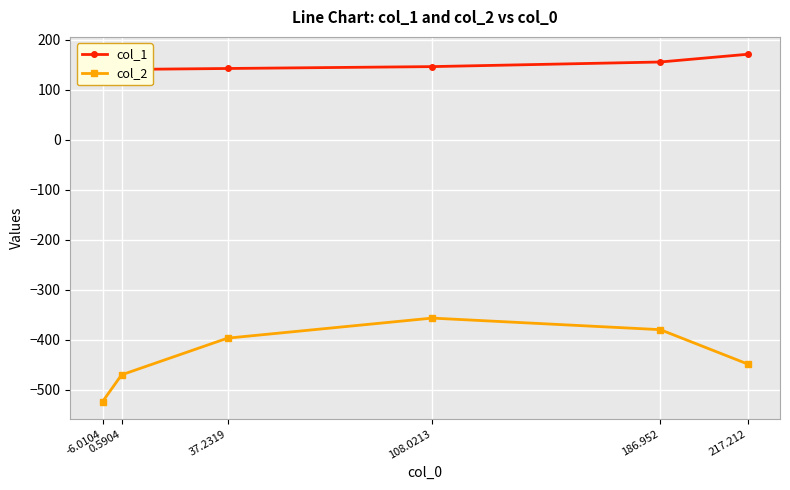

Count the number of data series in this chart.

2